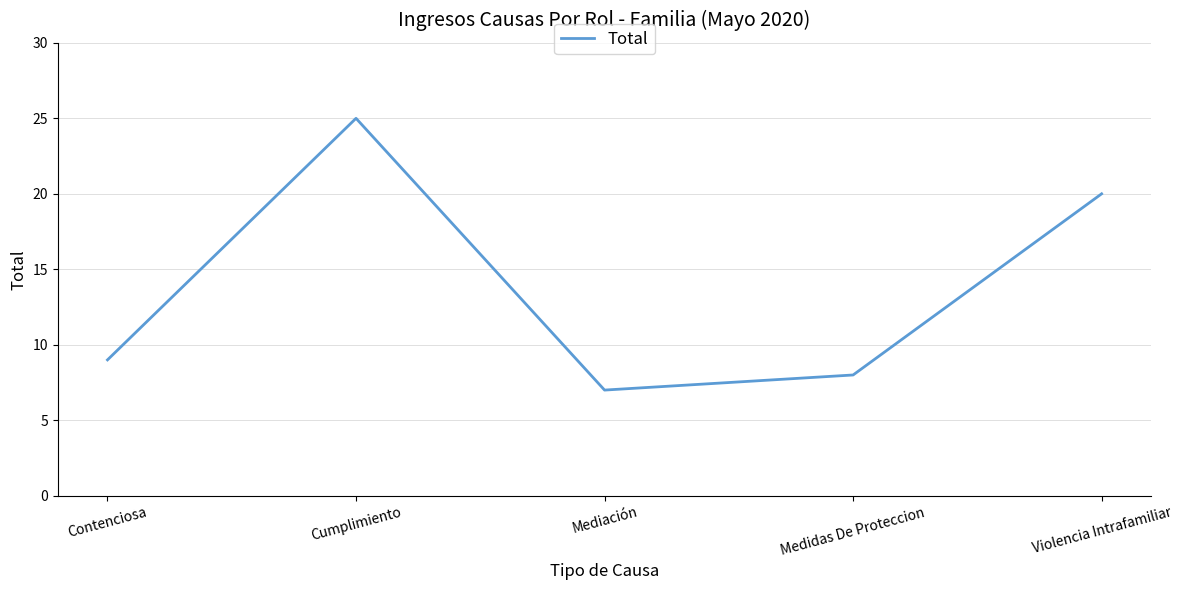

What is the difference between the values at Medidas De Proteccion and Contenciosa?

1